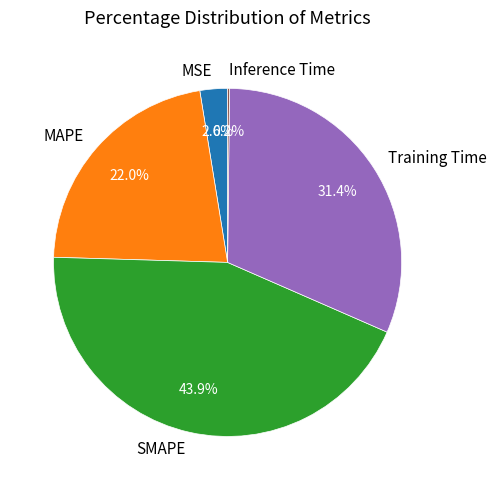

Which has a higher value, Training Time or SMAPE?

SMAPE